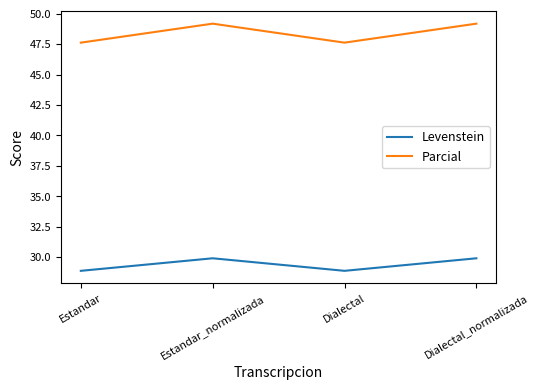

Which series has the largest range (max minus min)?

Parcial